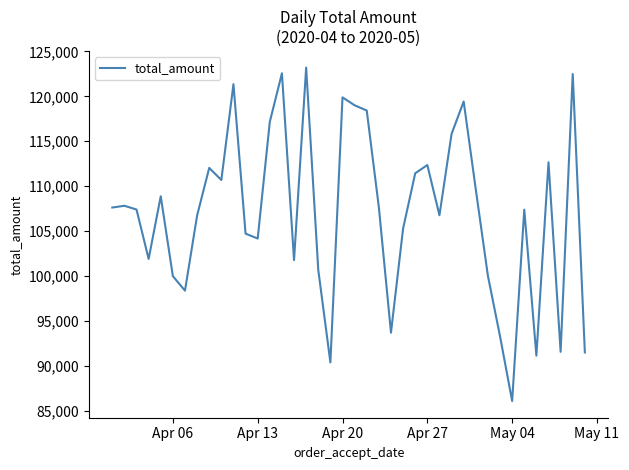

What is the greatest value displayed?

123197